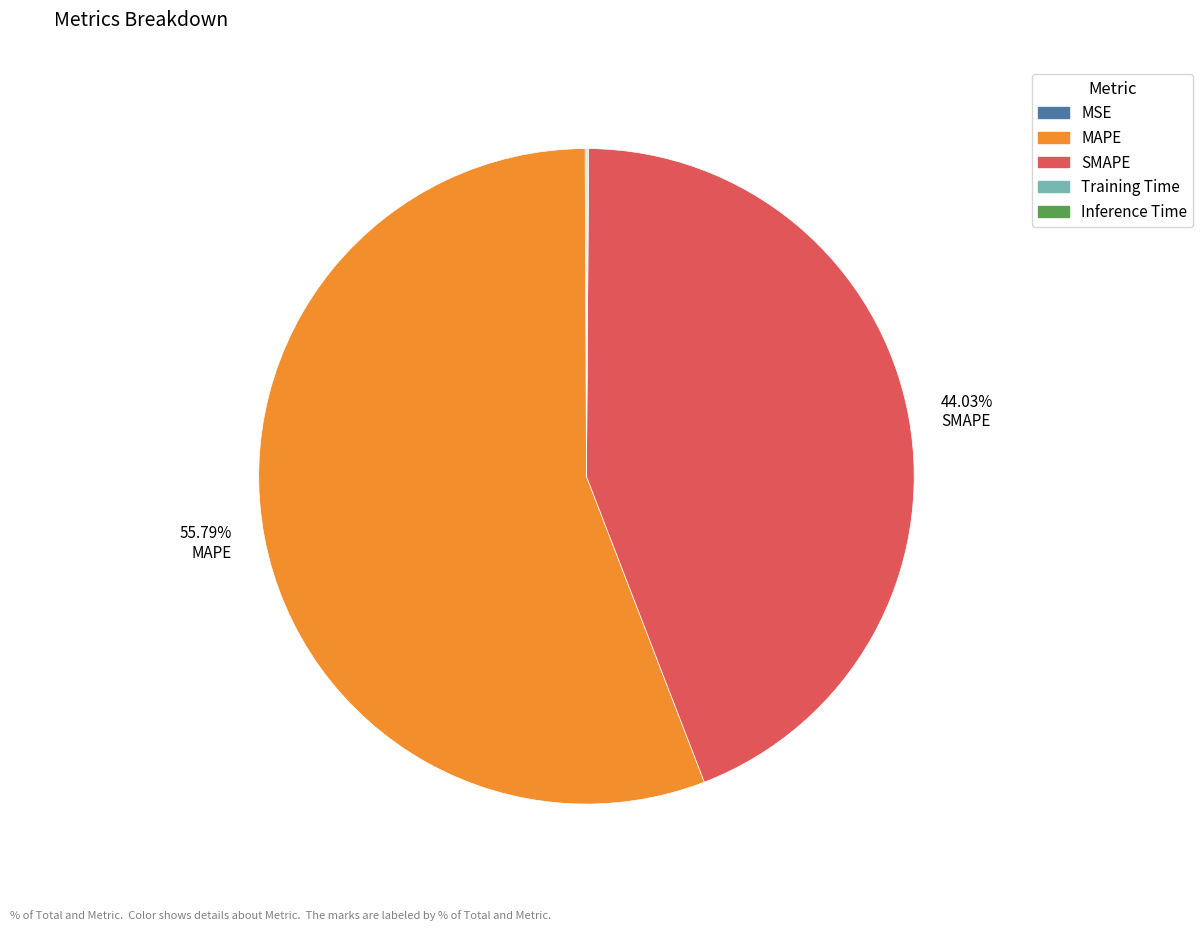

Does any single category account for the majority?

Yes